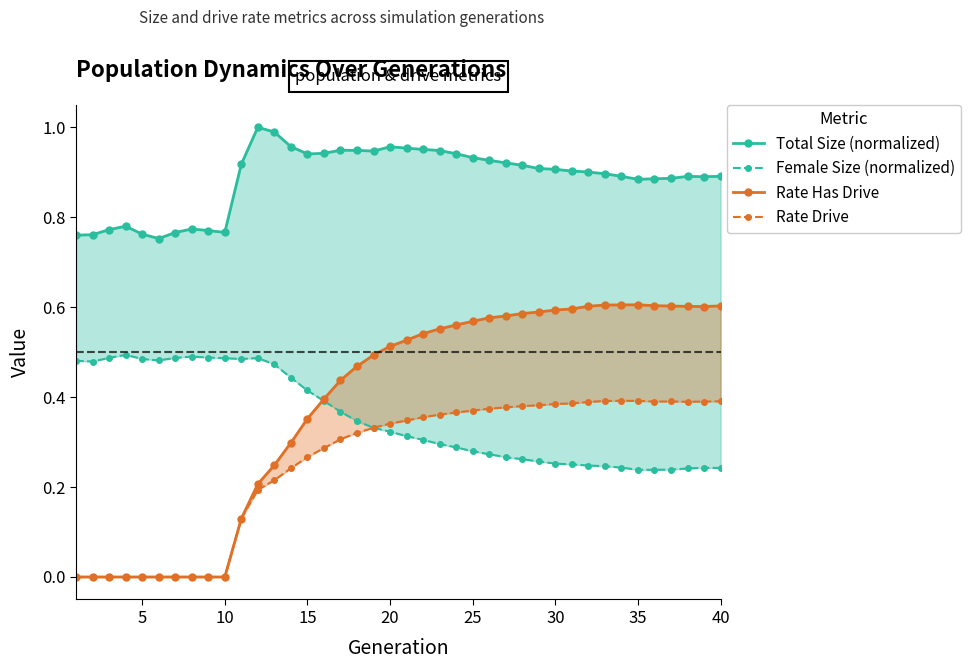

Count the Rate Drive values in the range 0 to 1.

40